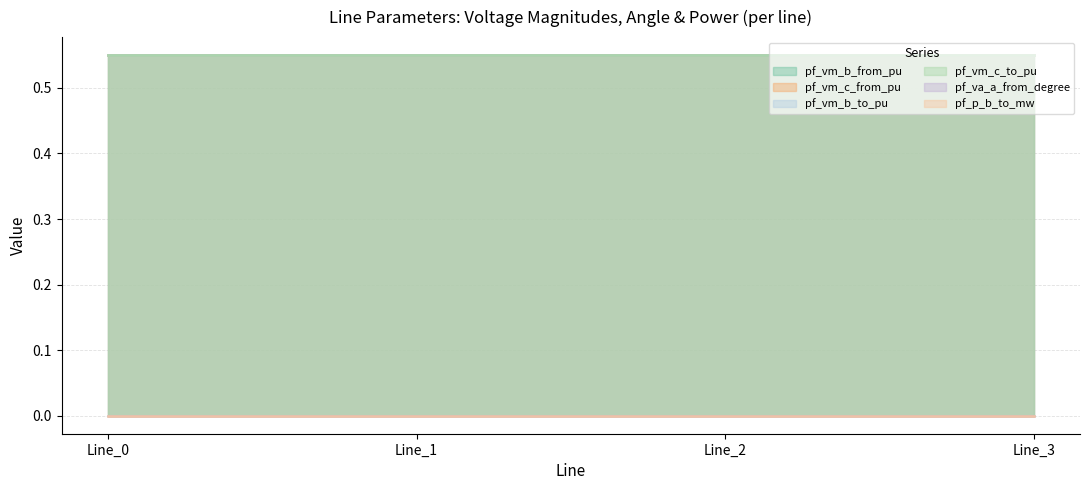

What are all the series names shown in the legend?

pf_vm_b_from_pu, pf_vm_c_from_pu, pf_vm_b_to_pu, pf_vm_c_to_pu, pf_va_a_from_degree, pf_p_b_to_mw